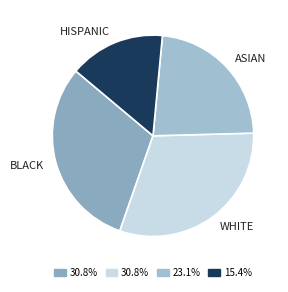

What is the smallest slice in the pie chart?

HISPANIC